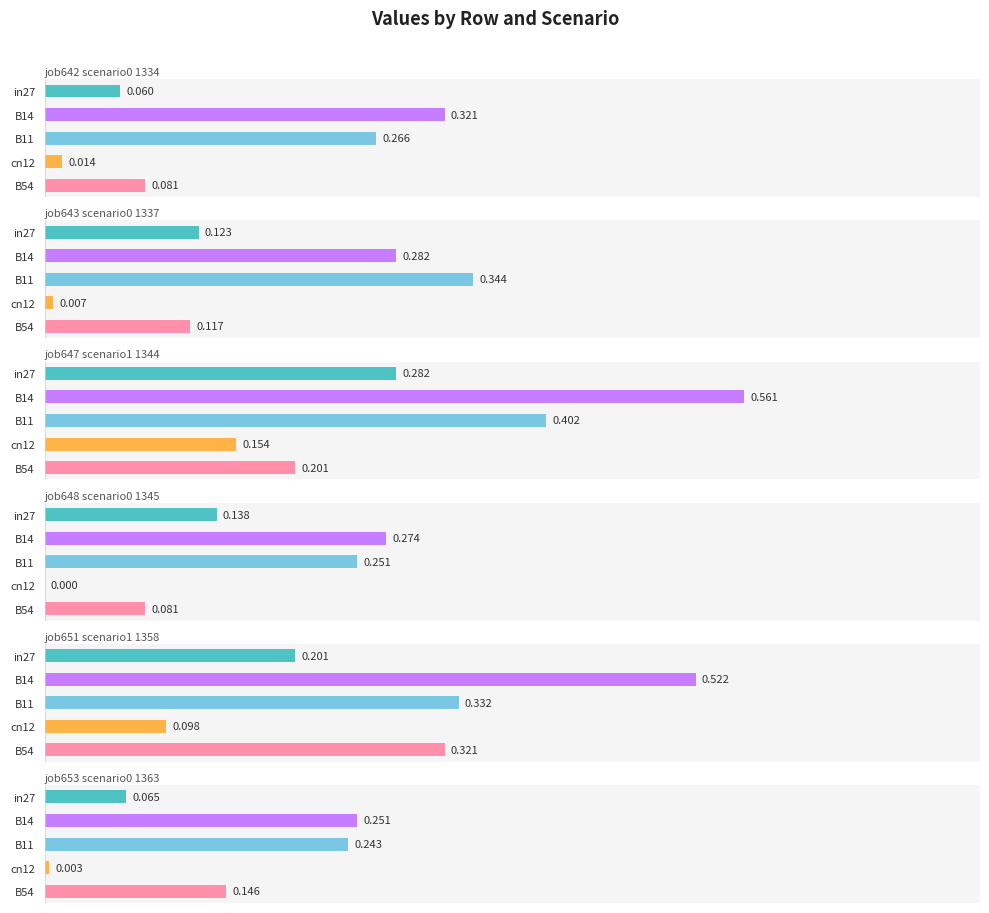

Which series has the largest total across all categories?

job647_scenario1_1344